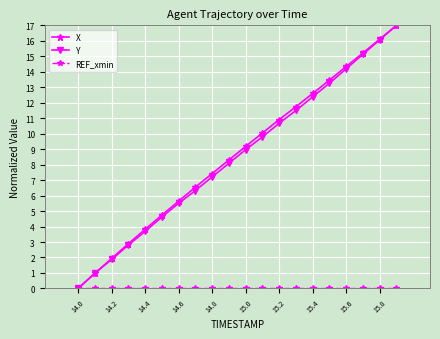

True or false: X has more than 2 points higher than both neighbors.

False